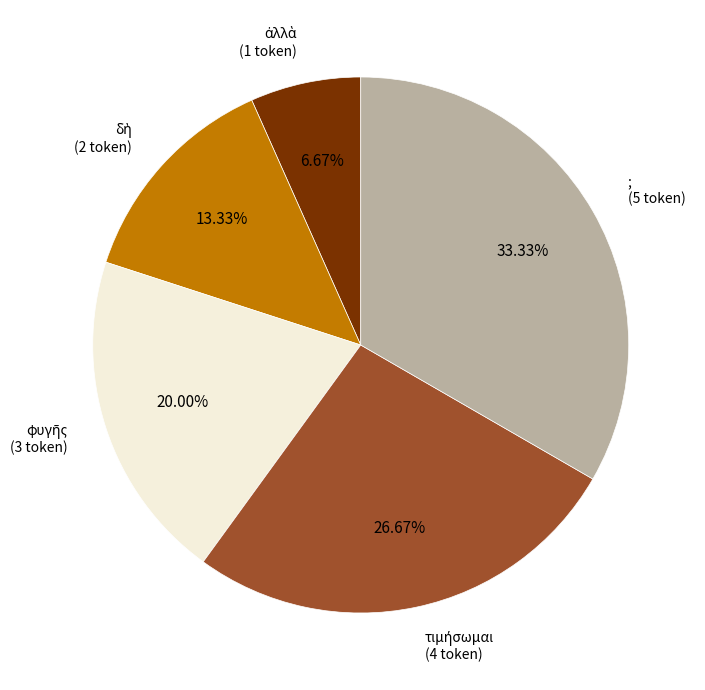

Is there any slice that represents more than half of the pie?

No